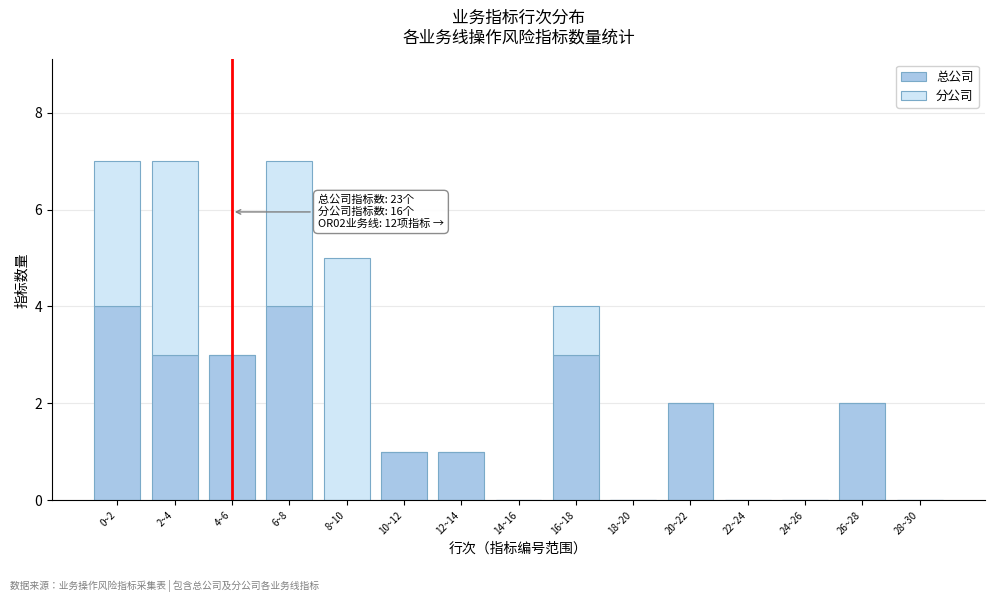

Reading right to left, list the values for the 总公司 series.

28~30=0	26~28=2	24~26=0	22~24=0	20~22=2	18~20=0	16~18=3	14~16=0	12~14=1	10~12=1	8~10=0	6~8=4	4~6=3	2~4=3	0~2=4